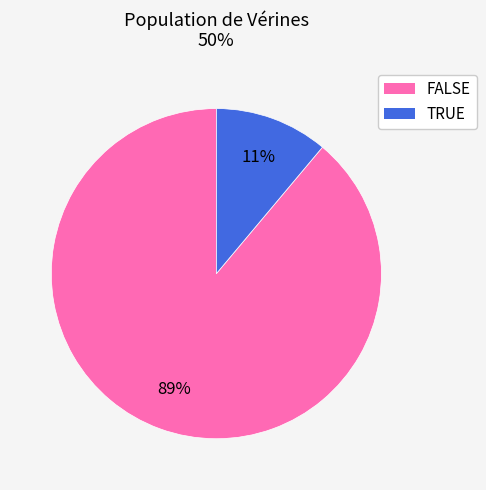

Count the number of slices in the pie.

2